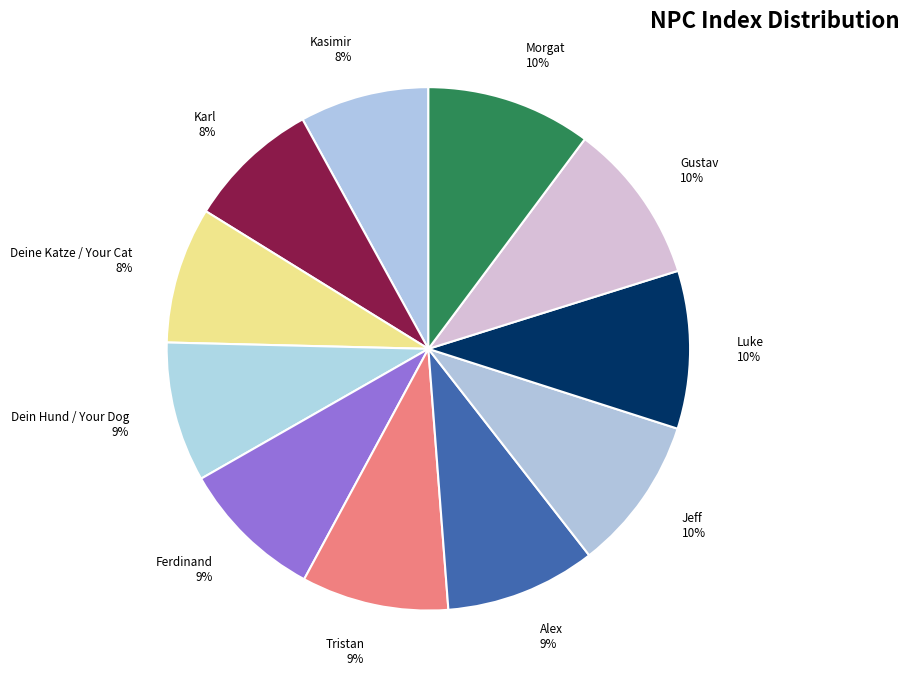

How many slices are in this pie chart?

11